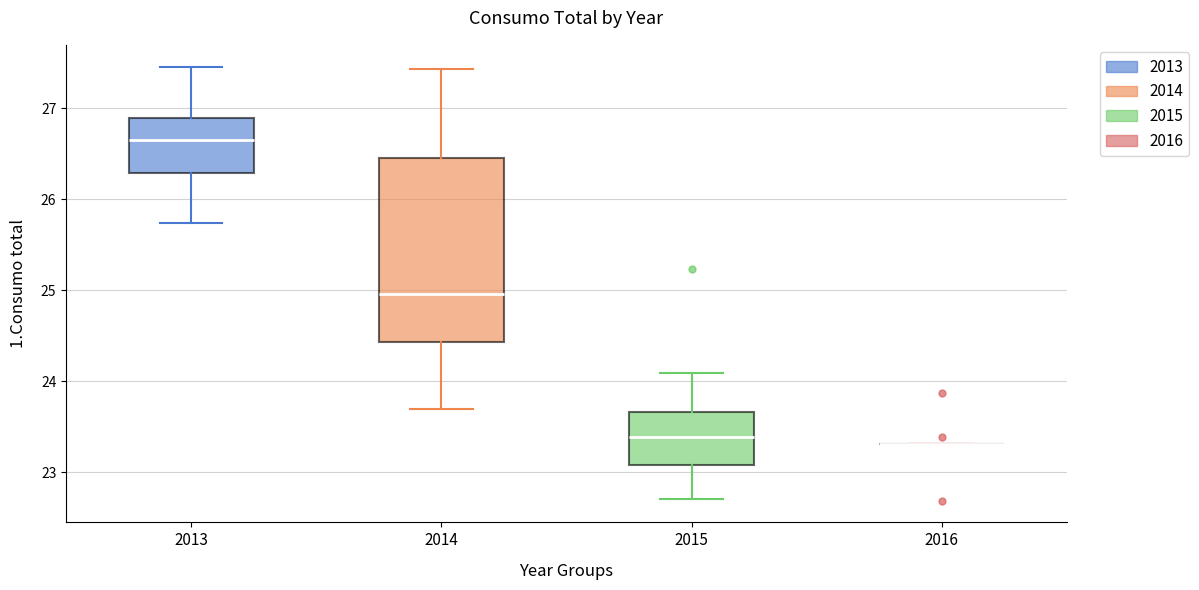

Which box is the tallest, from its lower edge to its upper edge?

2014